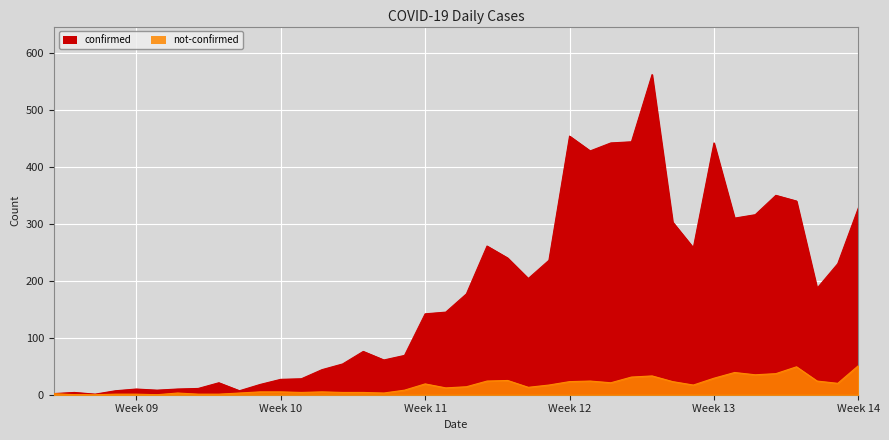

True or false: confirmed and not-confirmed intersect in this chart.

False